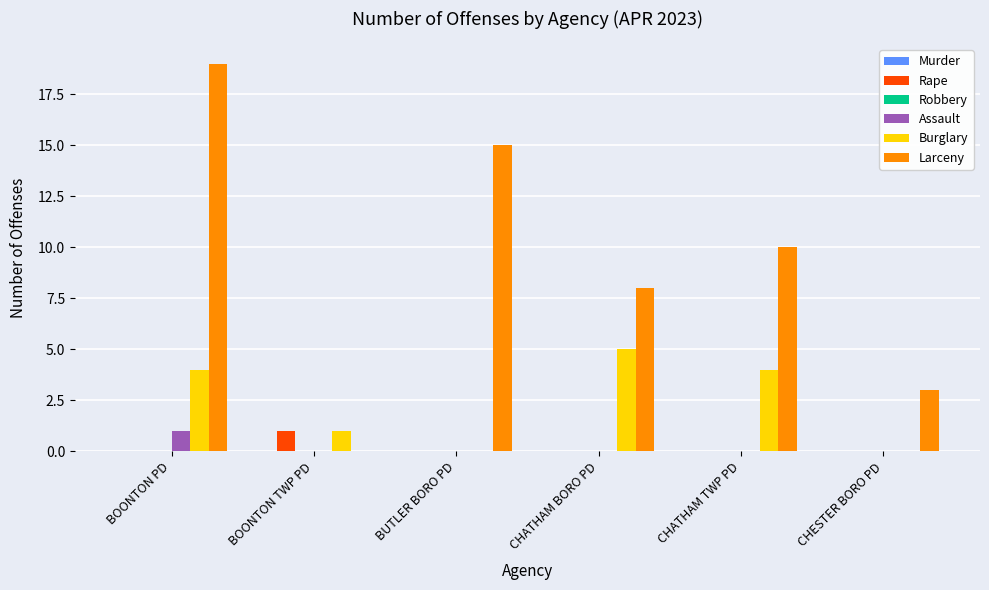

Is it true that Burglary equals 1 at CHATHAM BORO PD?

False